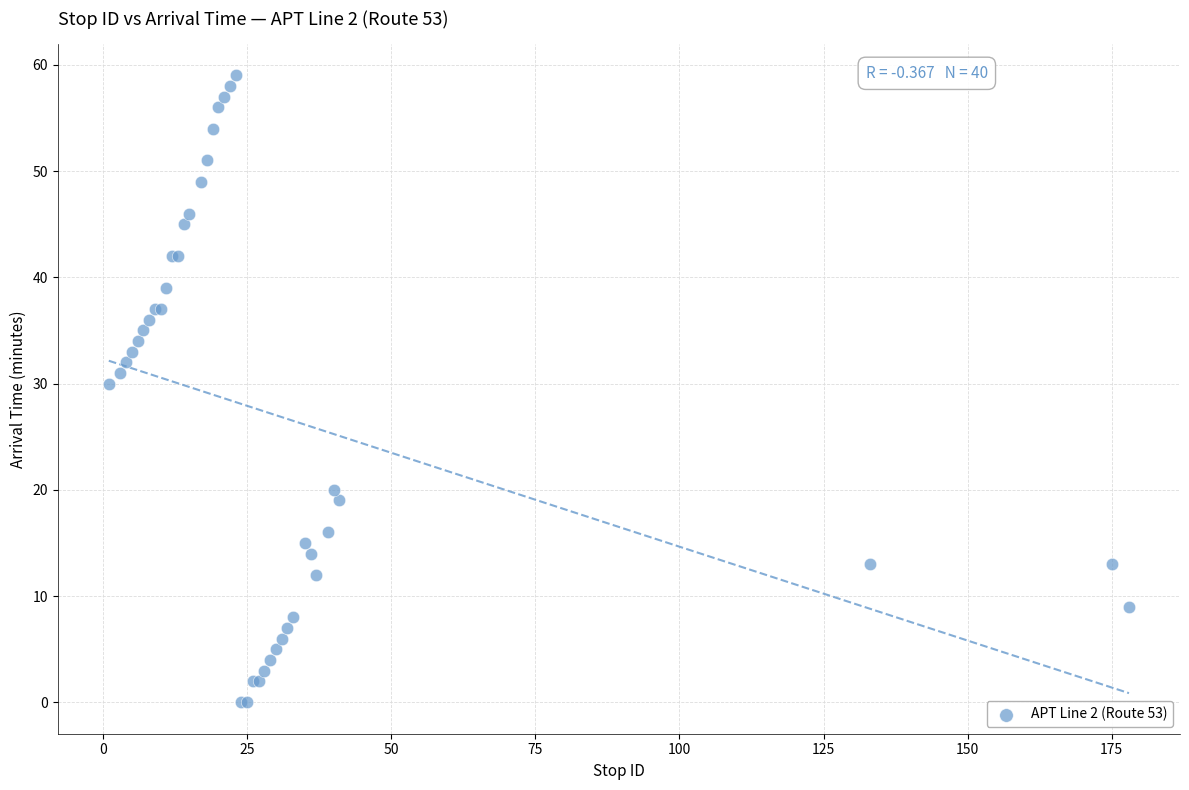

What Y value in the scatter plot is closest to 29?

30